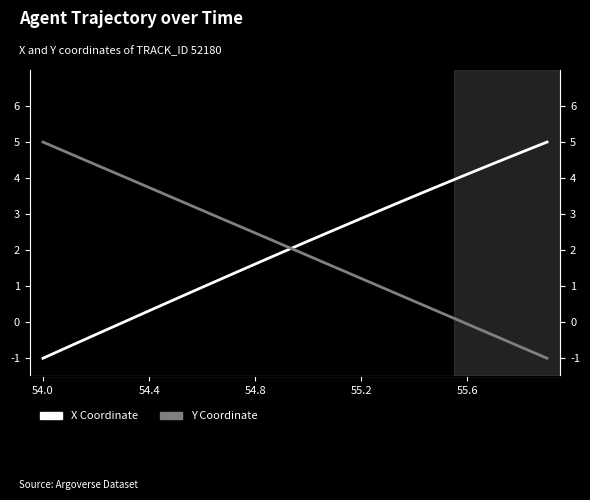

What is the label of the 12th point from the right?

54.8